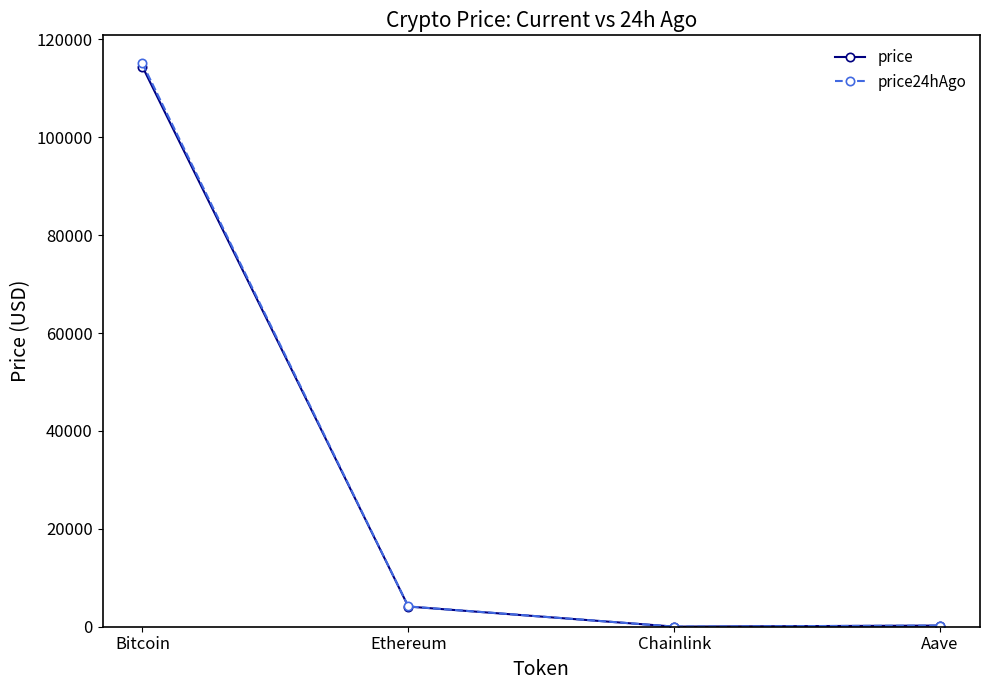

What is the label of the 2nd point from the left?

Ethereum